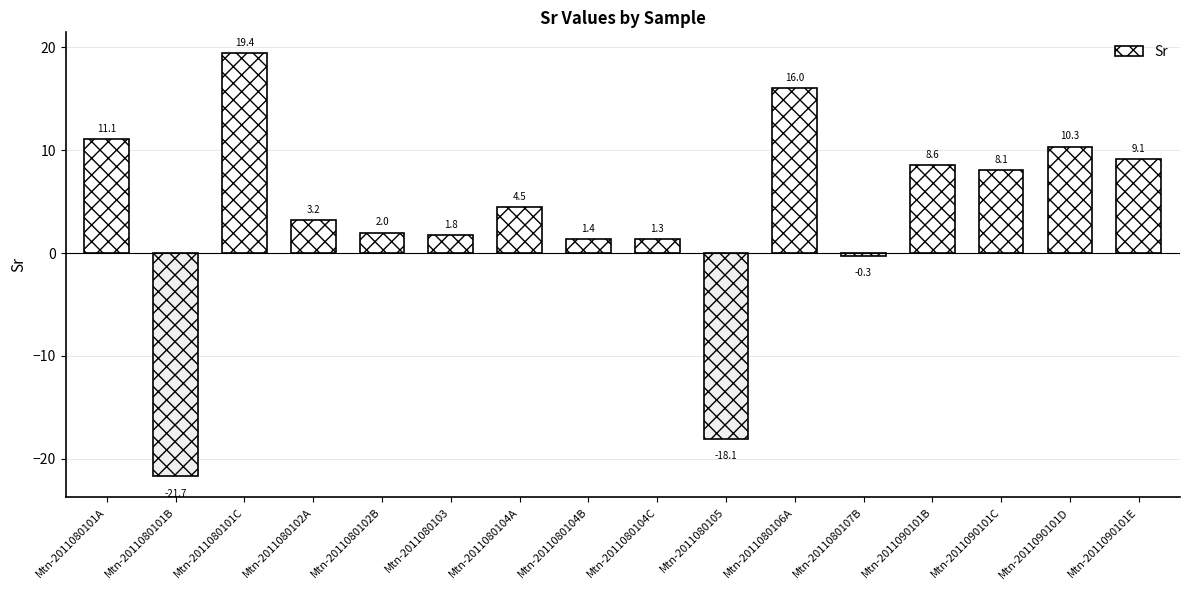

True or false: the data shows 26.5 at Mtn-2011080101C.

False